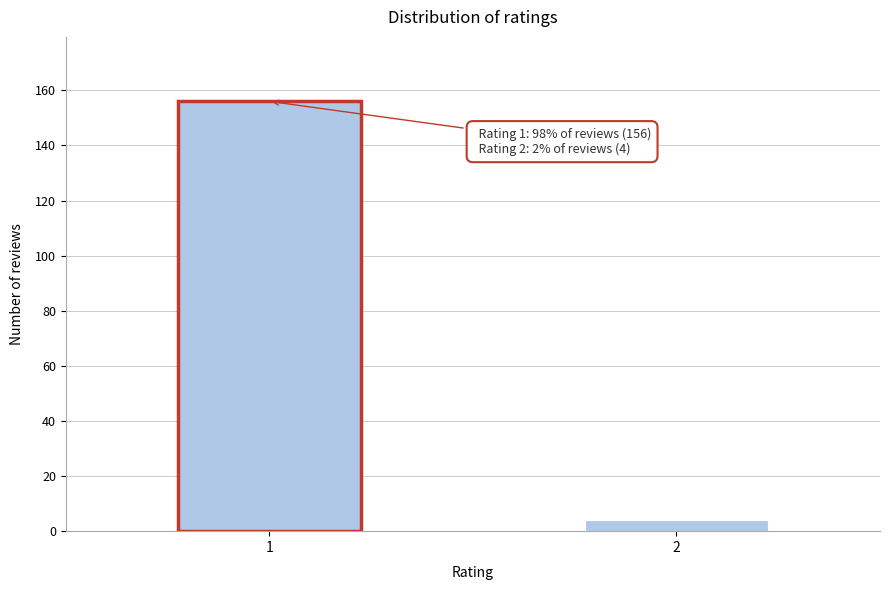

Reading left to right, extract all data points from this chart.

156	4